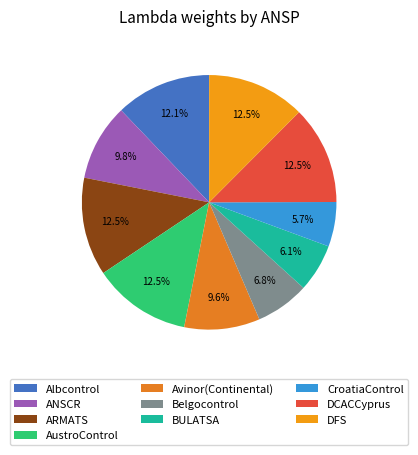

True or false: DFS accounts for 20% of the total.

False